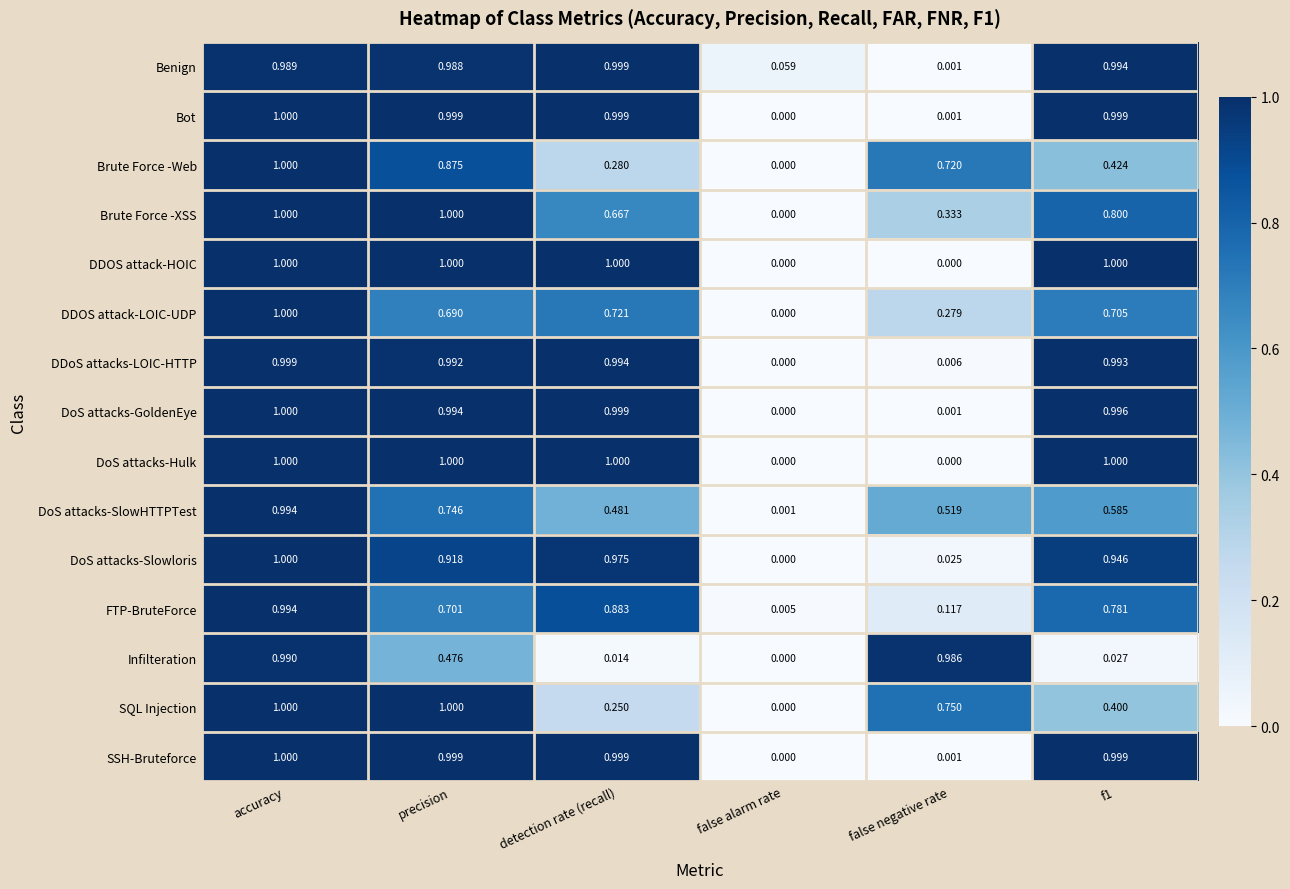

How many data points does each series have?

6